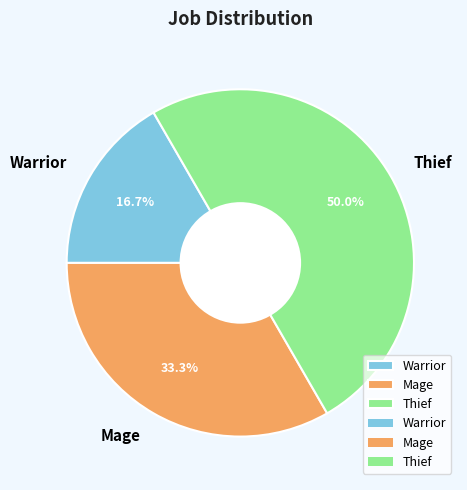

To the nearest percent, what is the difference between the largest and smallest slice percentages?

33%